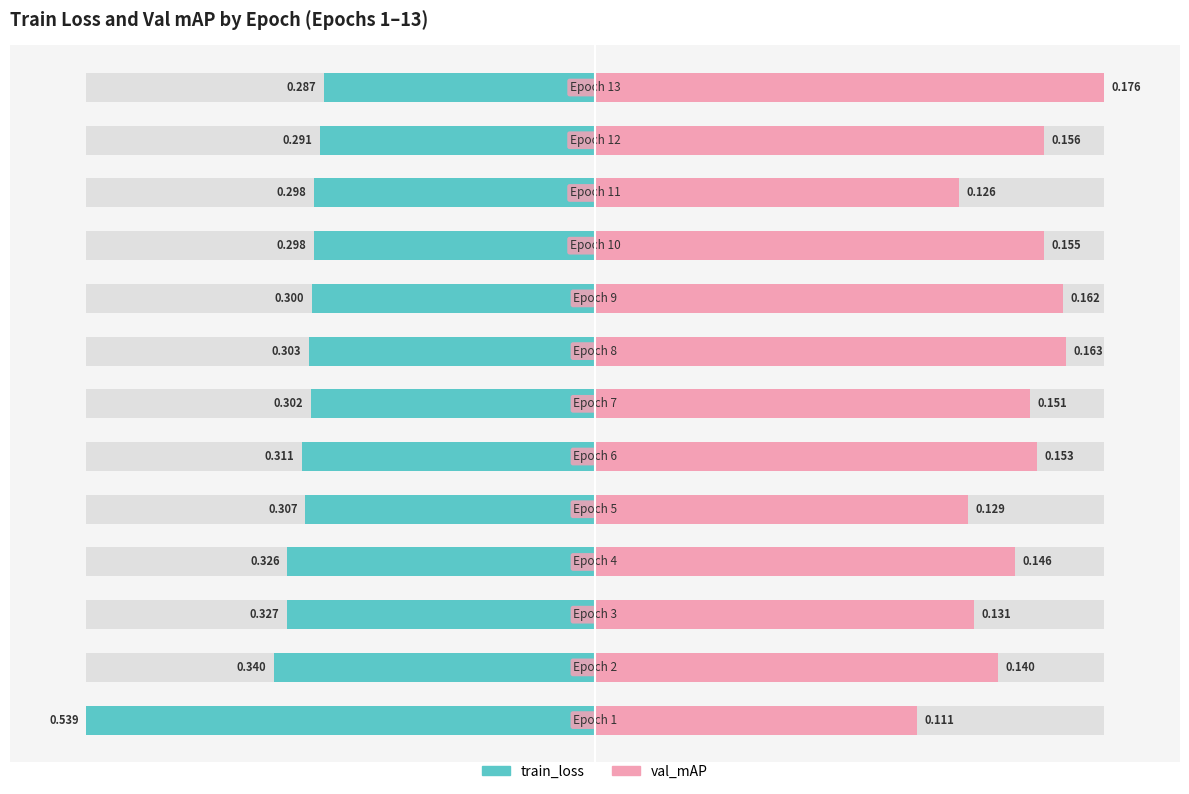

Reading left to right, extract all data points from this chart.

train_loss: -100.0	-63.1	-60.6	-60.4	-57.0	-57.7	-55.9	-56.2	-55.7	-55.2	-55.2	-54.0	-53.2
val_mAP: 63.2	79.2	74.5	82.6	73.2	86.9	85.5	92.6	92.0	88.2	71.5	88.3	100.0